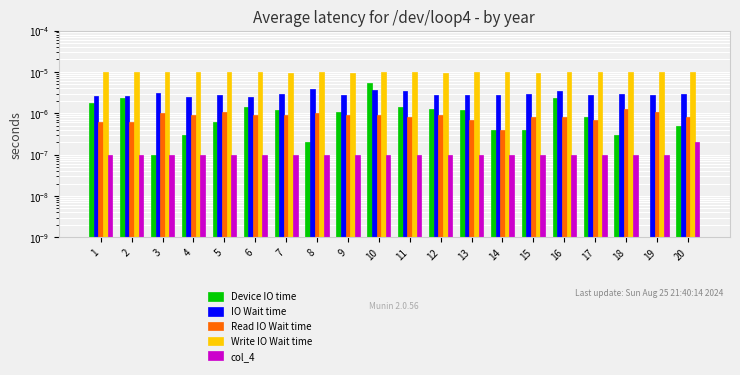

Between 16 and 18, which series saw the biggest shift?

Device IO time